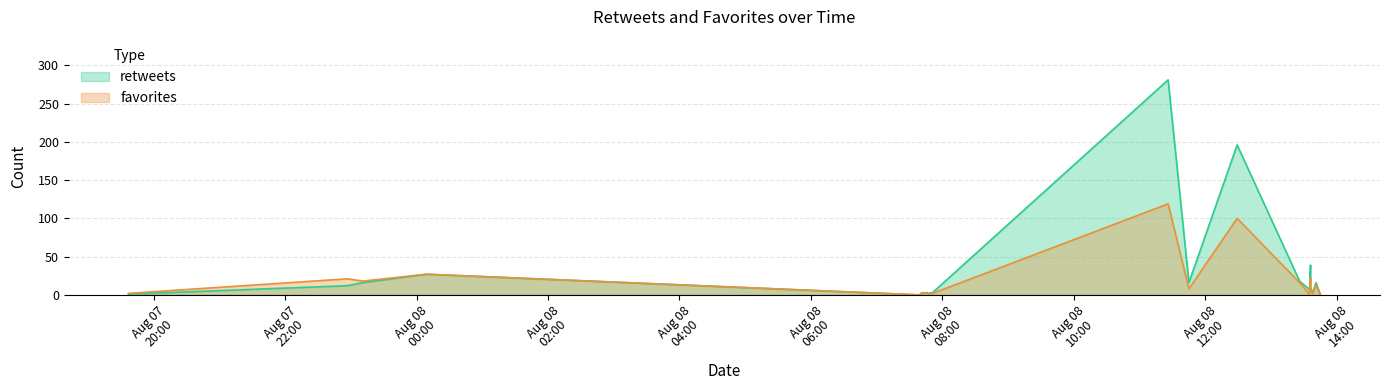

At 2013-08-08 12:29, list the series in order from smallest to largest.

favorites, retweets